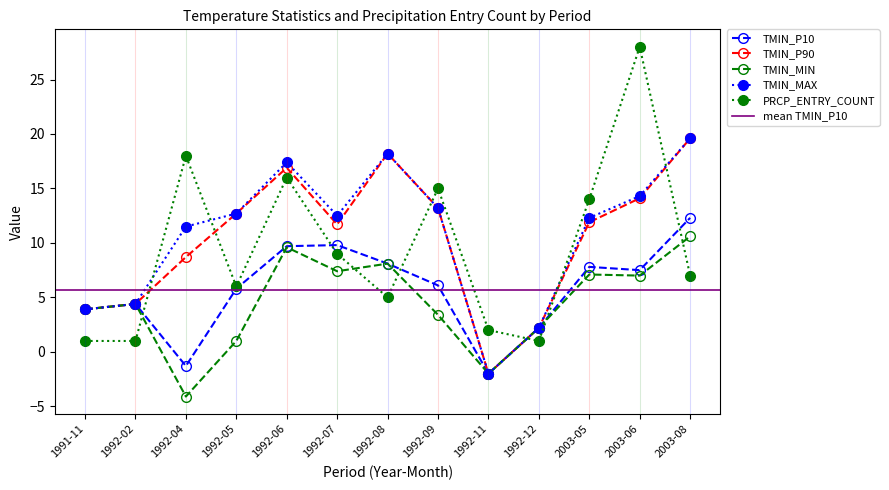

True or false: TMIN_P90 and TMIN_P10 cross at least once.

False